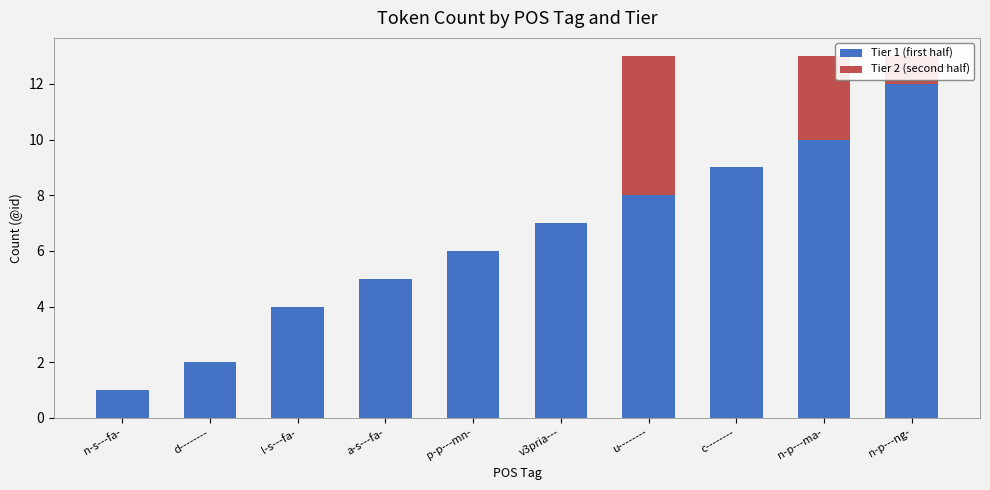

Is it true that Tier 1 (first half) equals 6 at p-p---mn-?

True